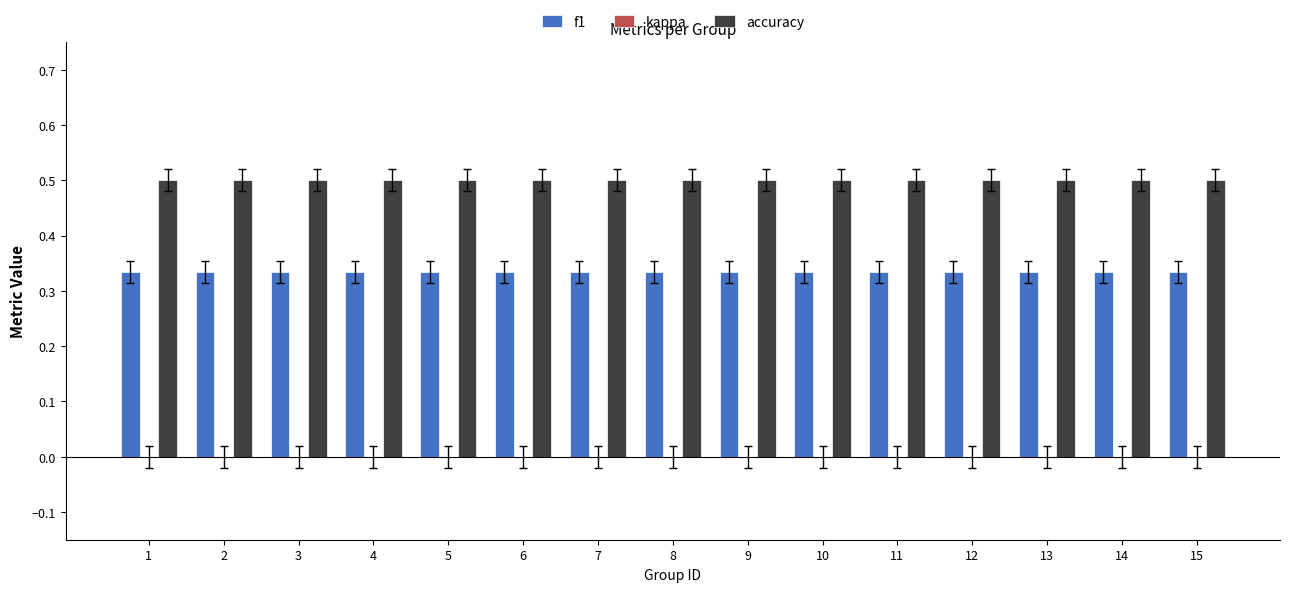

What is the sum of all f1 values?

5.0